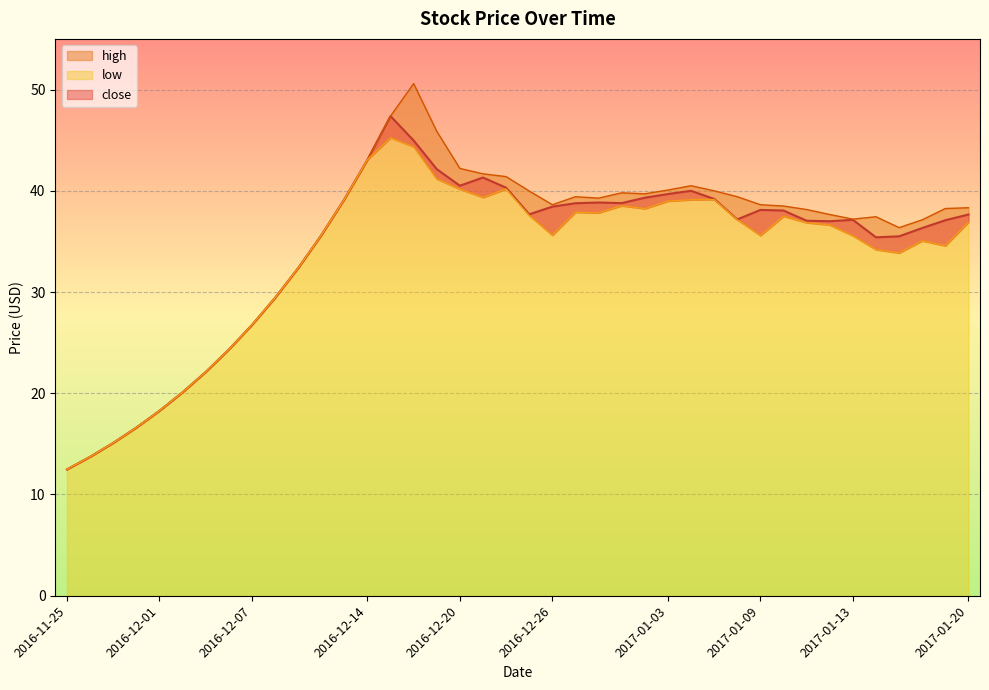

At which category does high reach its first local peak?

2016-12-16